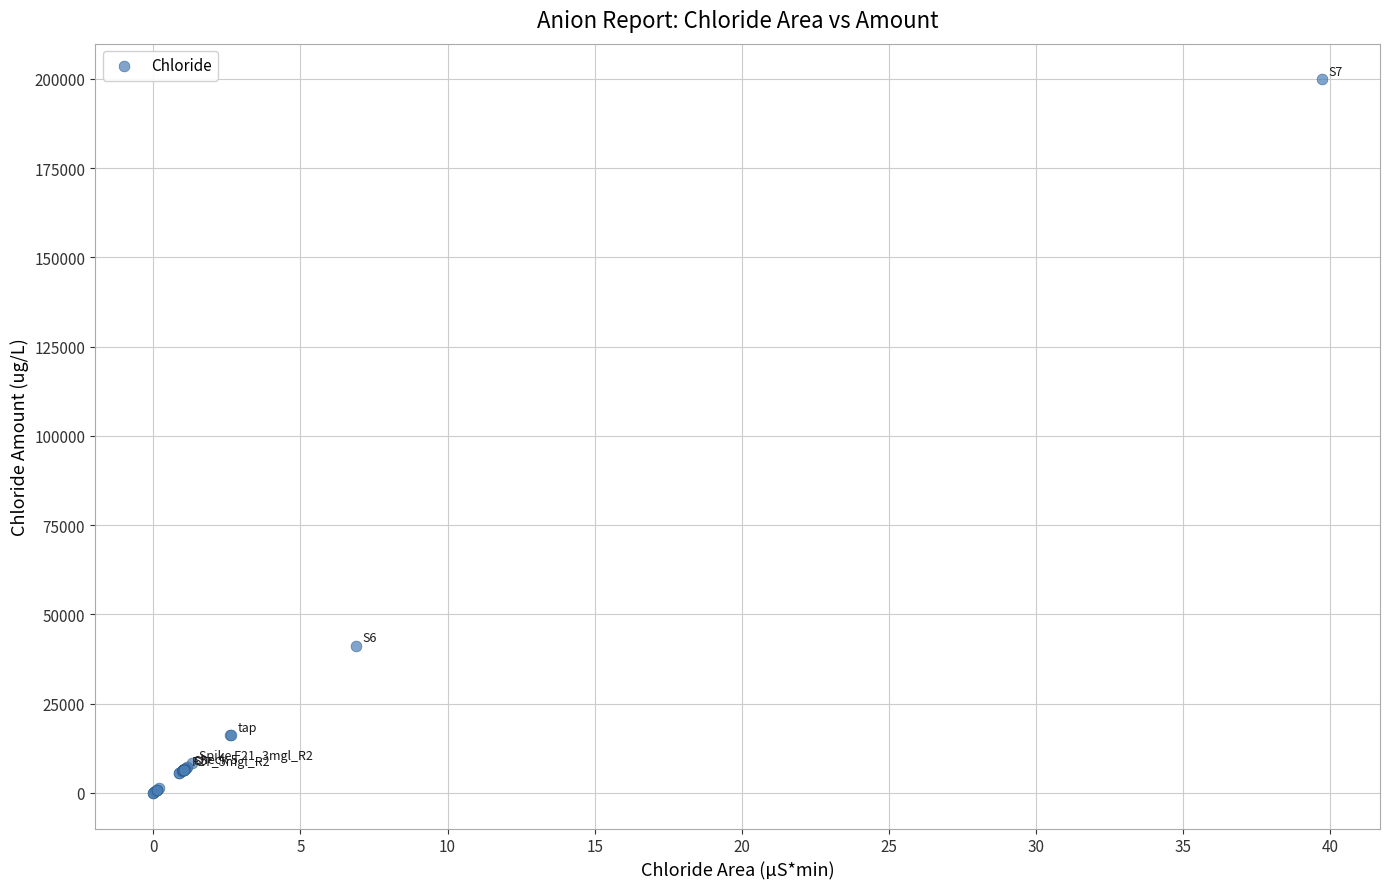

What Y value in the scatter plot is closest to 99921?

41252.8